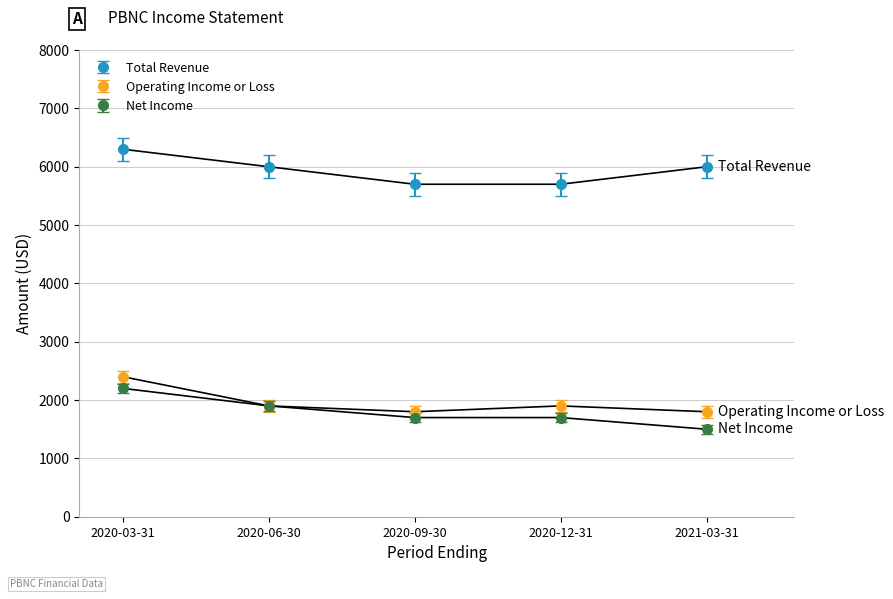

Reading left to right, transcribe all the data shown in this chart.

Total Revenue: 2020-03-31=6300	2020-06-30=6000	2020-09-30=5700	2020-12-31=5700	2021-03-31=6000
Operating Income or Loss: 2020-03-31=2400	2020-06-30=1900	2020-09-30=1800	2020-12-31=1900	2021-03-31=1800
Net Income: 2020-03-31=2200	2020-06-30=1900	2020-09-30=1700	2020-12-31=1700	2021-03-31=1500